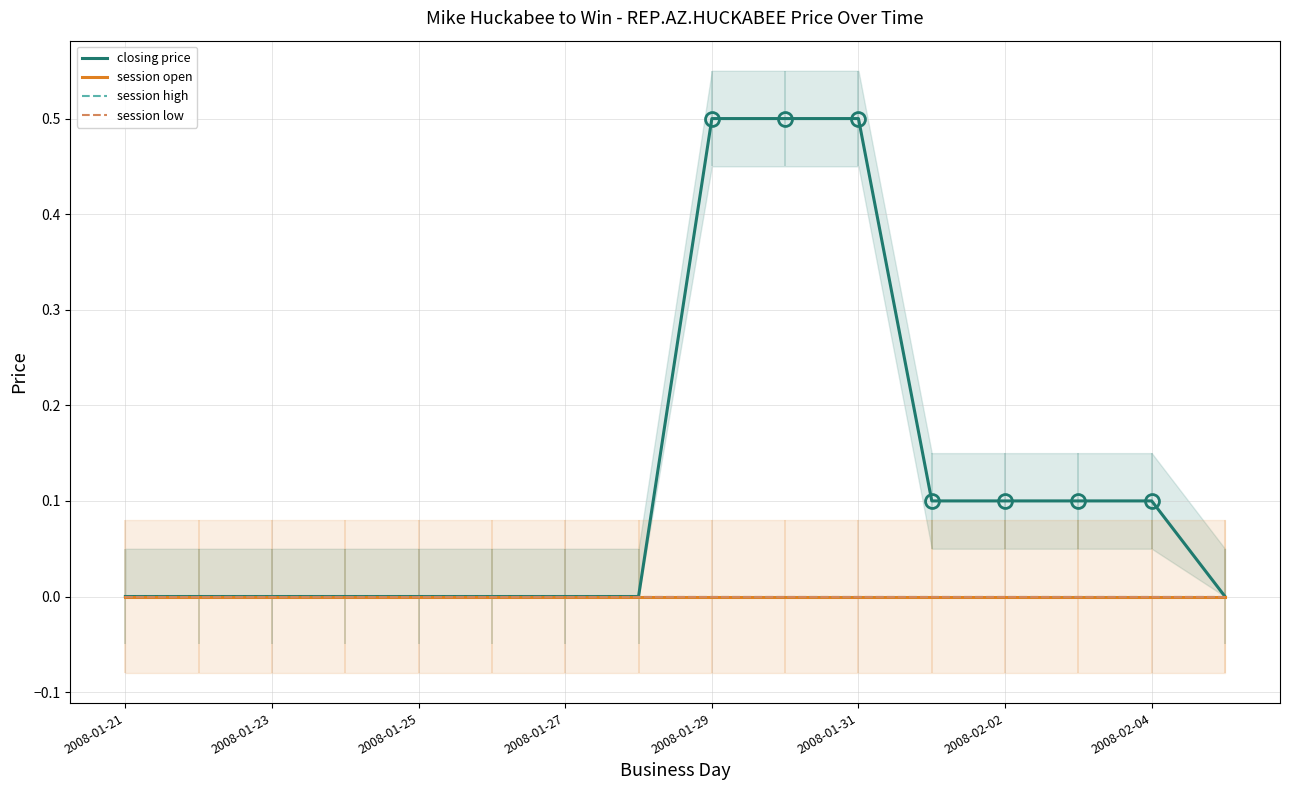

Which label corresponds to the smallest value in the chart?

2008-01-21